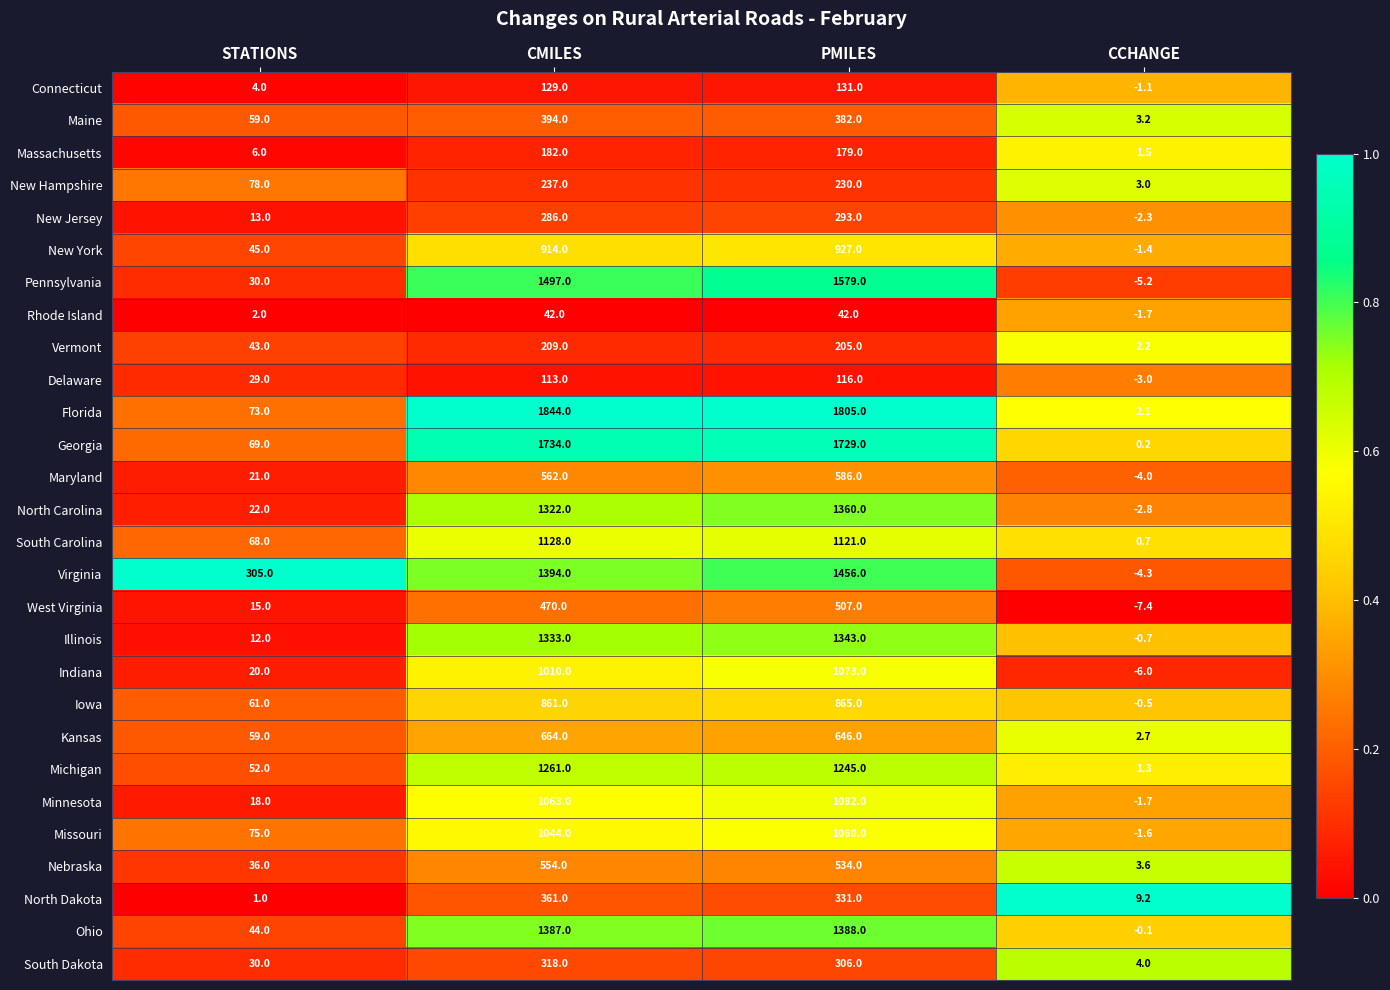

What is the total value across all series at CCHANGE?

-10.1